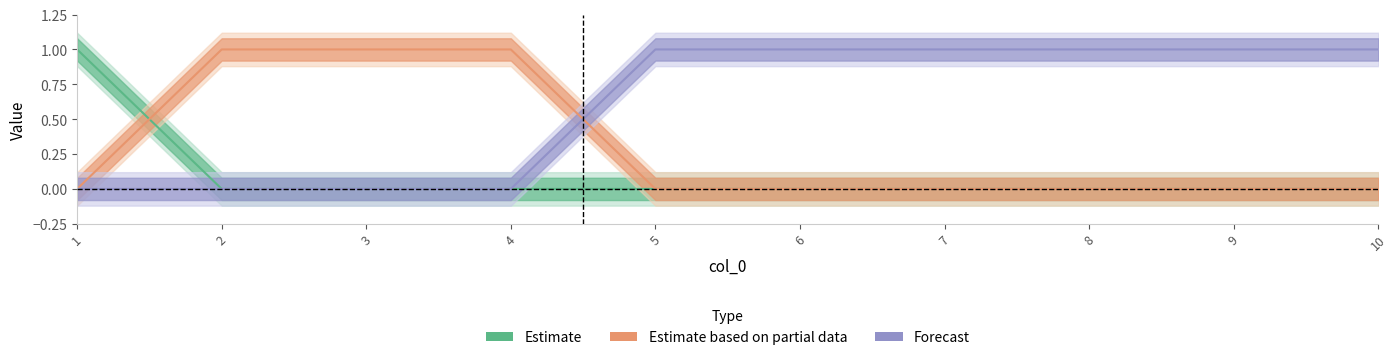

What is the sum of the Estimate values at 5 and 1?

1